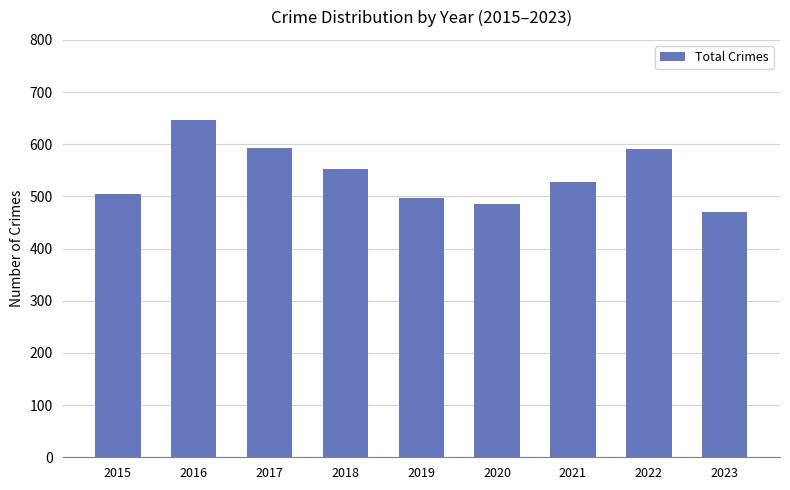

Which label corresponds to the largest value in the chart?

2016